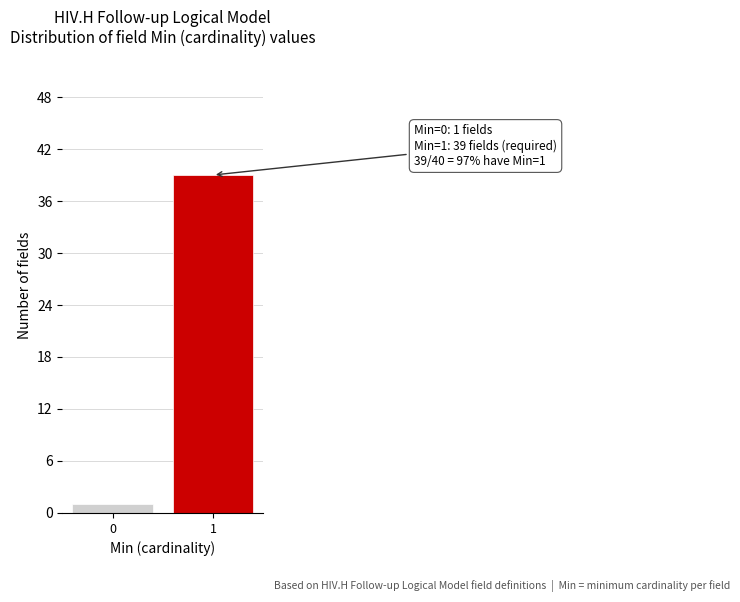

Reading left to right, transcribe all the data shown in this chart.

0=1	1=39